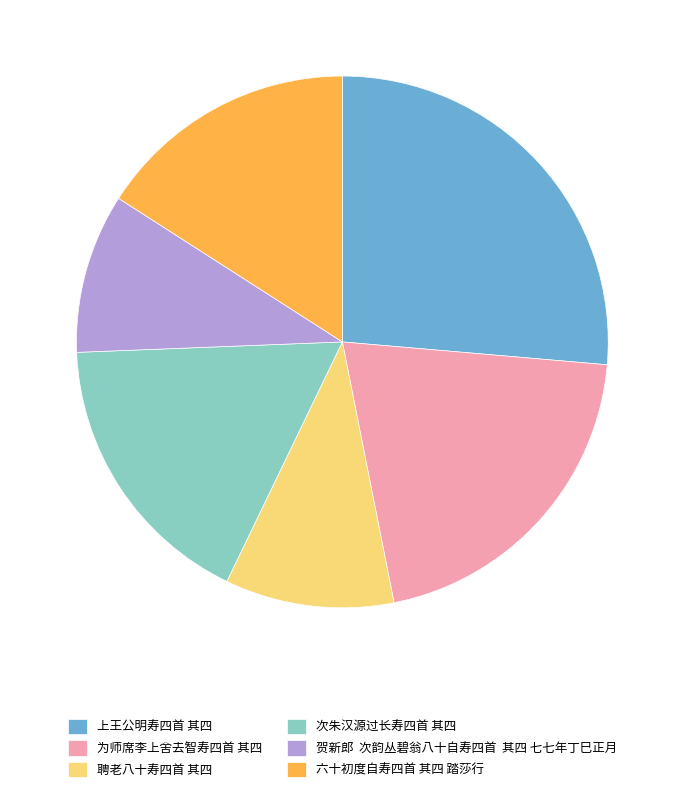

Between 上王公明寿四首 其四 and 六十初度自寿四首 其四 踏莎行, which is larger?

上王公明寿四首 其四